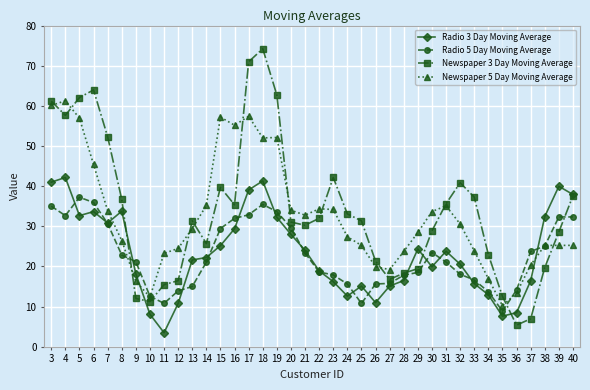

At which category does Radio 3 Day Moving Average reach its first local peak?

4